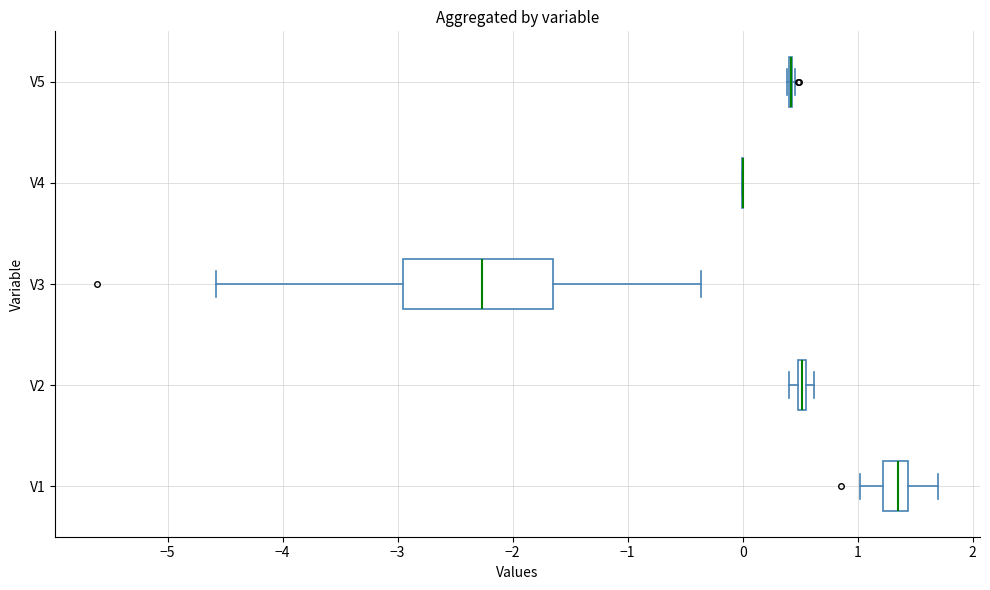

Comparing the boxes themselves (not the whiskers), which one is the widest?

V3